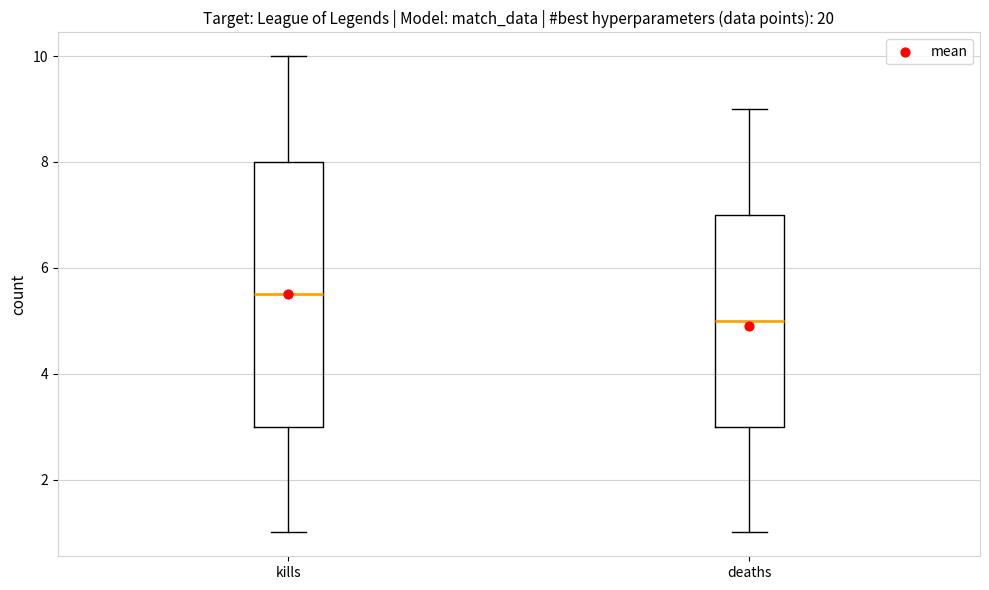

Comparing the boxes themselves (not the whiskers), which one is the tallest?

kills